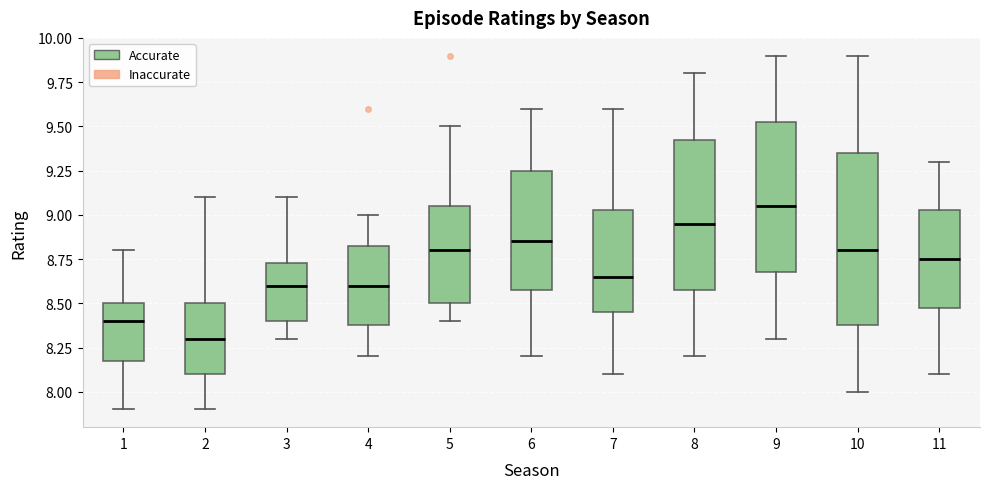

Reading left to right, transcribe this box plot: for each box, give where its median line is, the range the box spans, and where its two whiskers end, as read against the y-axis. The values are not printed on the chart, so give them approximately, as read against the axis.

1: median 8.40, box 8.20 to 8.50, whiskers 7.90 to 8.80
2: median 8.30, box 8.10 to 8.50, whiskers 7.90 to 9.10
3: median 8.60, box 8.40 to 8.75, whiskers 8.30 to 9.10
4: median 8.60, box 8.40 to 8.85, whiskers 8.20 to 9.00
5: median 8.80, box 8.50 to 9.05, whiskers 8.40 to 9.50
6: median 8.85, box 8.60 to 9.25, whiskers 8.20 to 9.60
7: median 8.65, box 8.45 to 9.05, whiskers 8.10 to 9.60
8: median 8.95, box 8.60 to 9.45, whiskers 8.20 to 9.80
9: median 9.05, box 8.70 to 9.55, whiskers 8.30 to 9.90
10: median 8.80, box 8.40 to 9.35, whiskers 8.00 to 9.90
11: median 8.75, box 8.50 to 9.05, whiskers 8.10 to 9.30